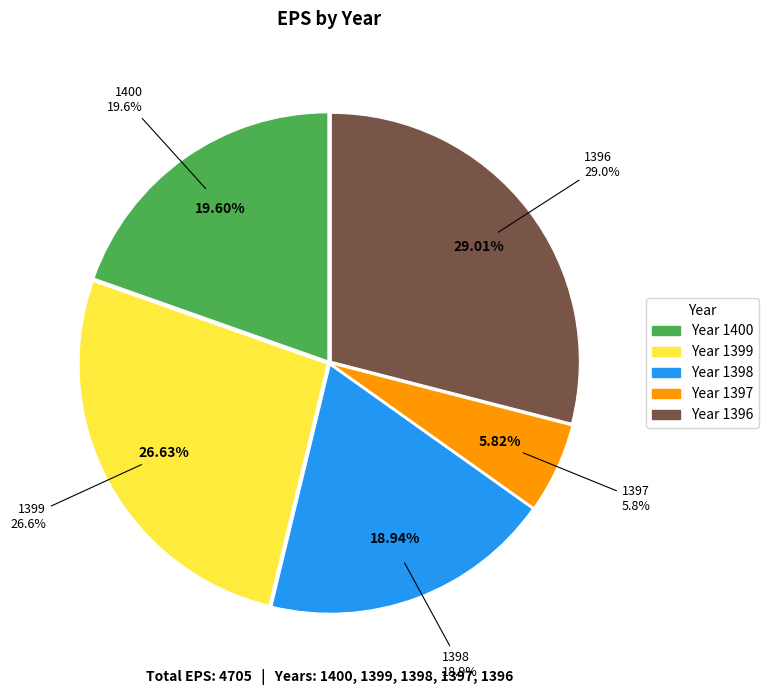

To the nearest percent, what is the combined percentage of 1396 and 1399?

56%